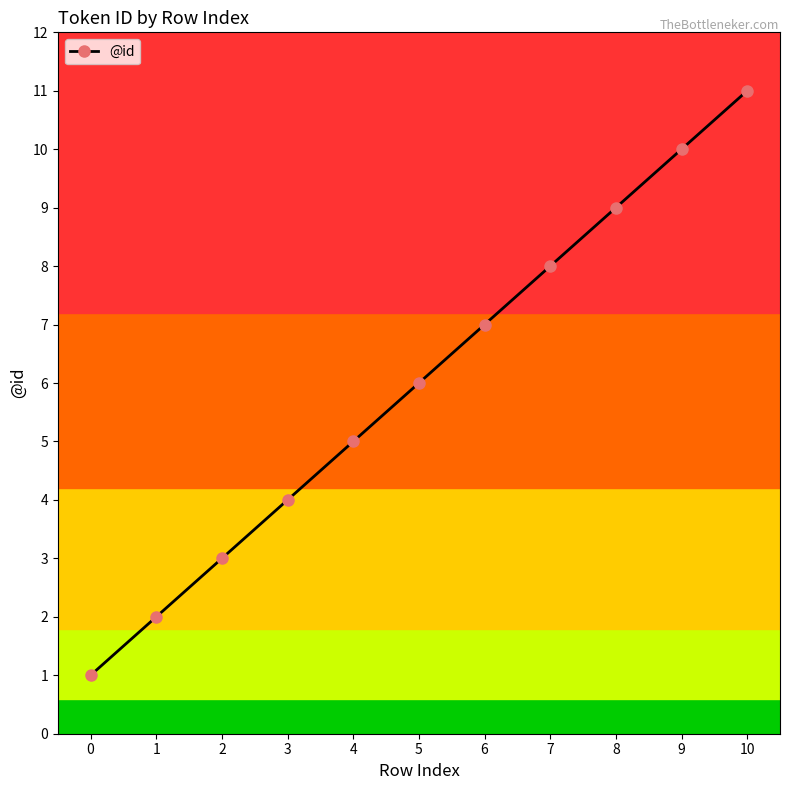

What is the sum of all values?

66